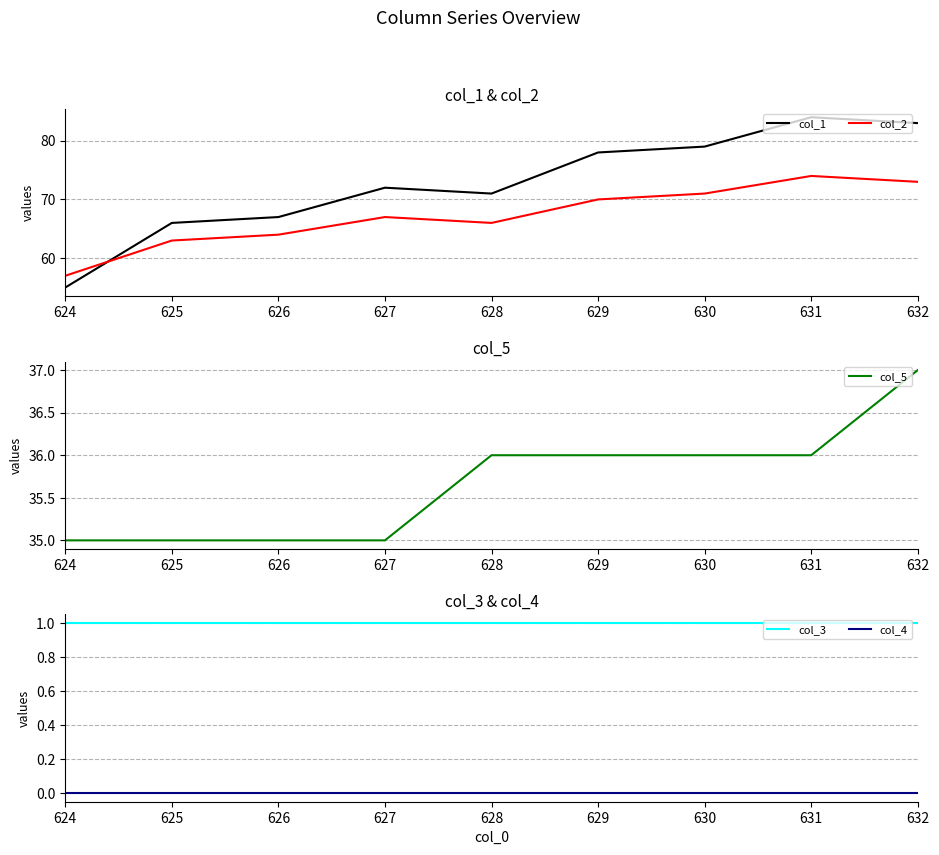

At which category does col_1 reach its first local valley?

628